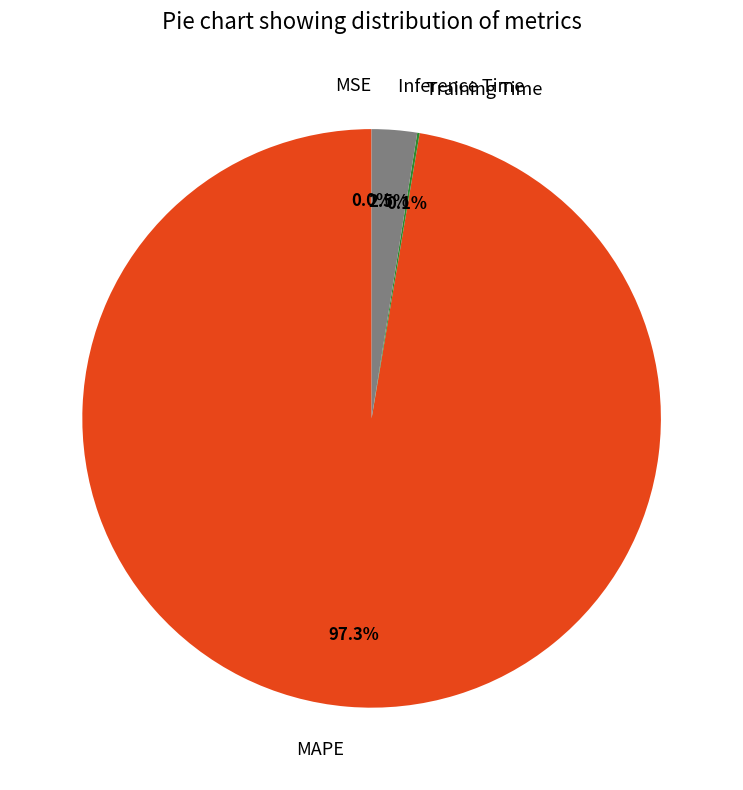

Which slice represents more than half of the pie?

MAPE